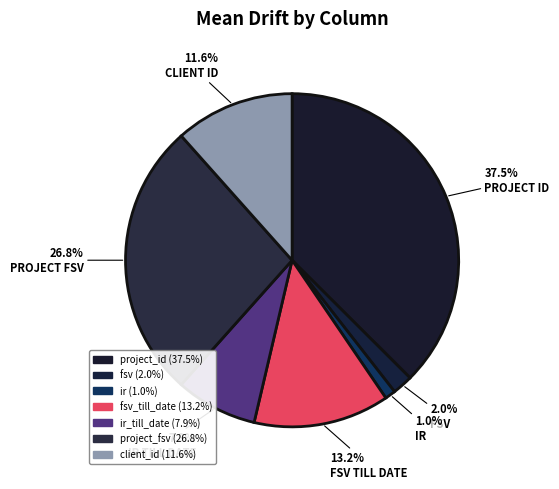

Rank the categories by value from lowest to highest.

ir, fsv, ir_till_date, client_id, fsv_till_date, project_fsv, project_id